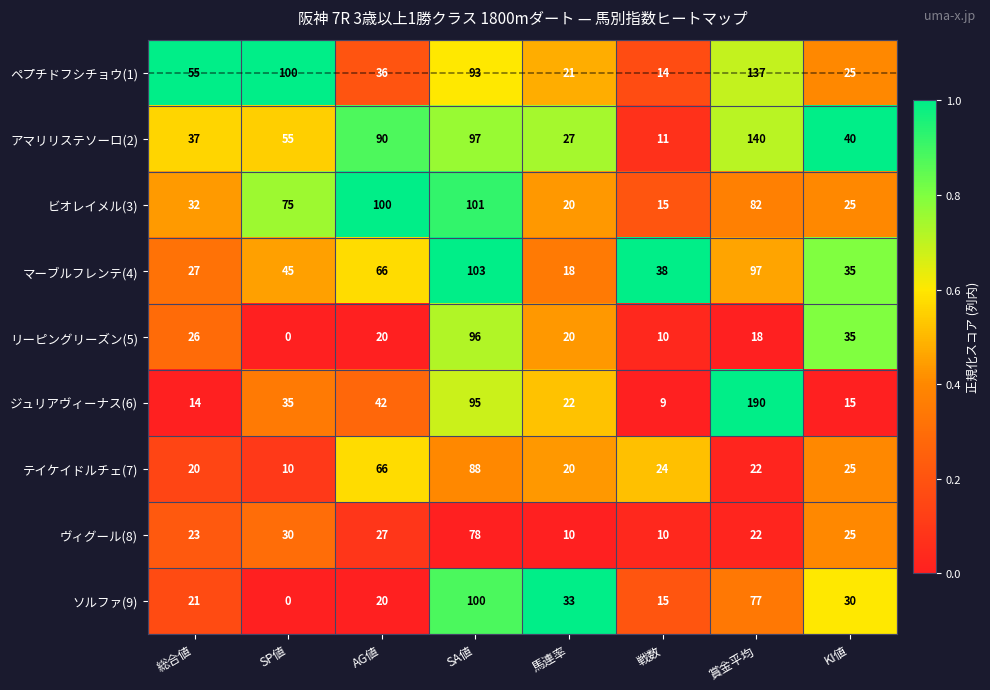

Which series has the largest total across all categories?

アマリリステソーロ(2)